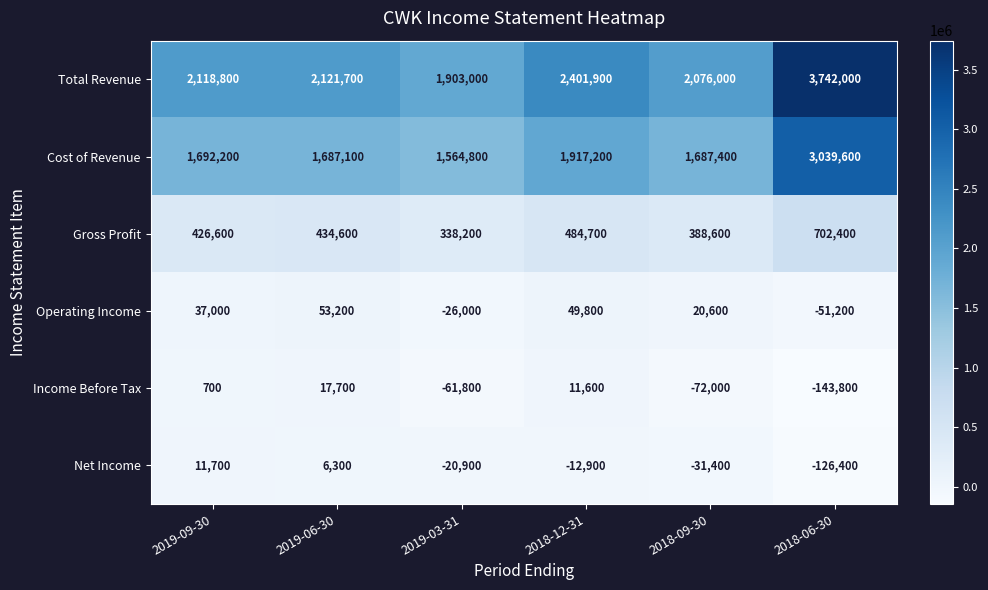

At which category does the chart reach its peak across all series?

2018-06-30